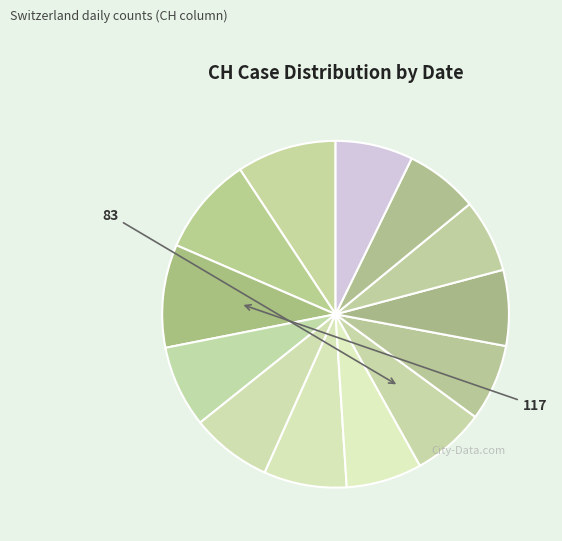

What is the smallest slice in the pie chart?

2020-06-07